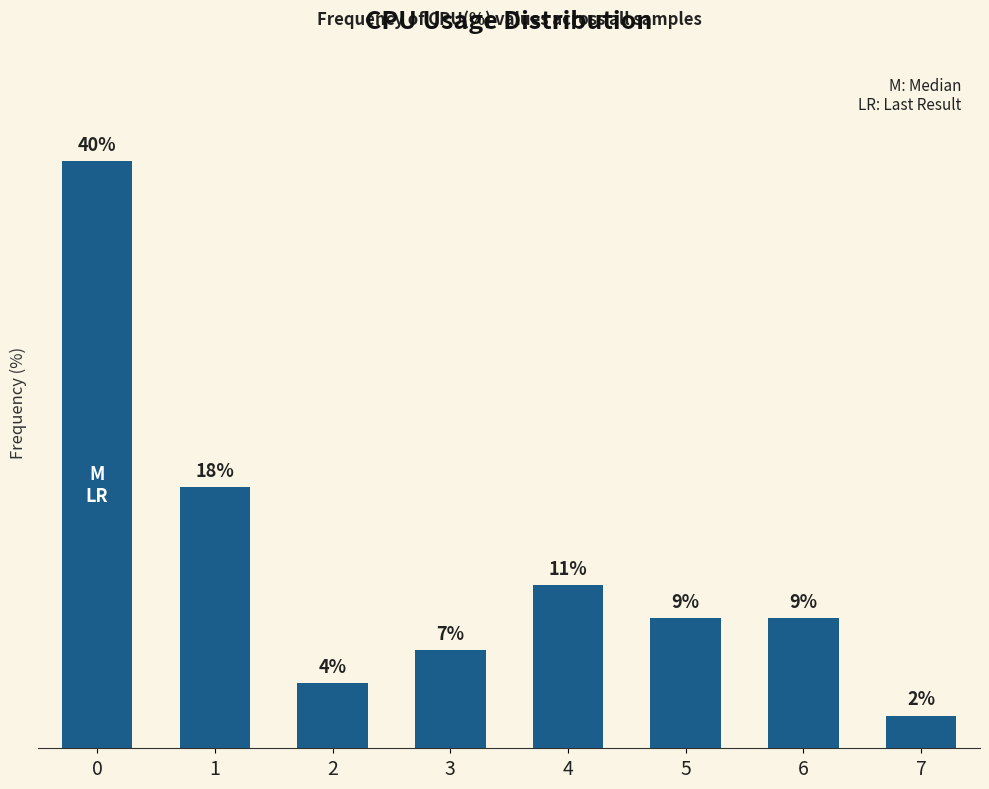

Are the bars horizontal?

No